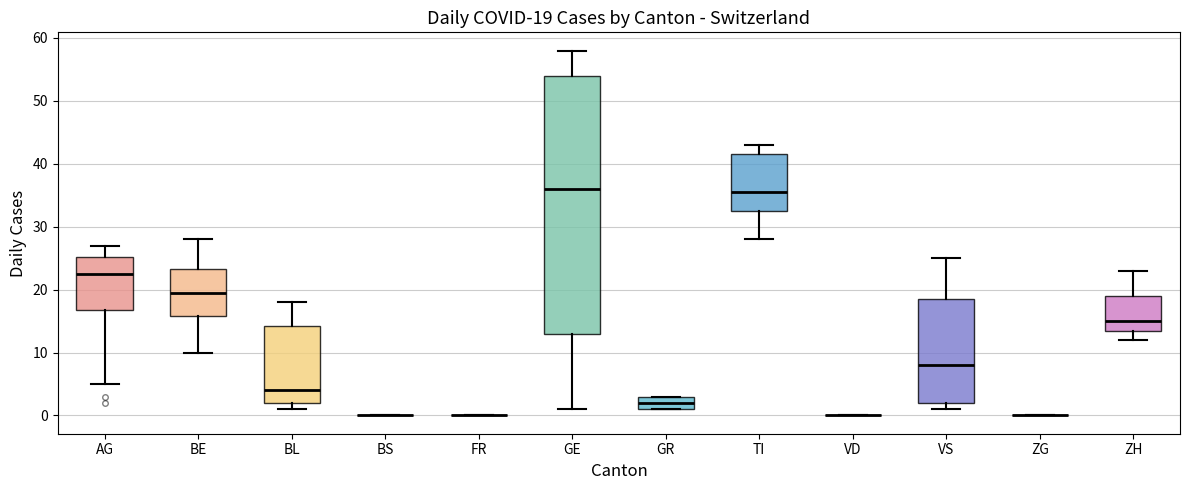

Comparing the boxes themselves (not the whiskers), which one is the tallest?

GE